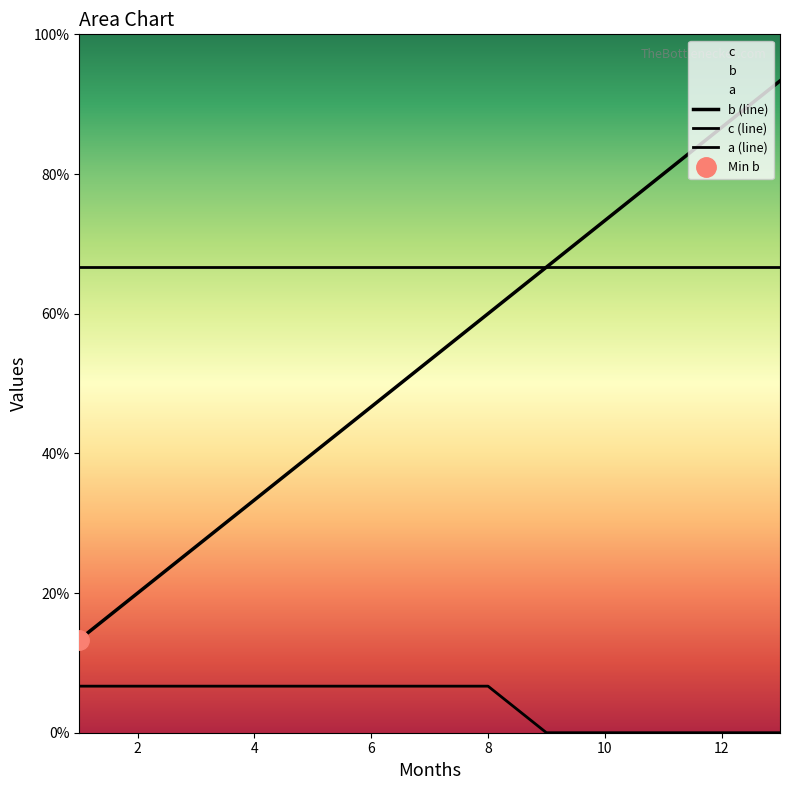

Which category has the highest value in the c series?

1.0